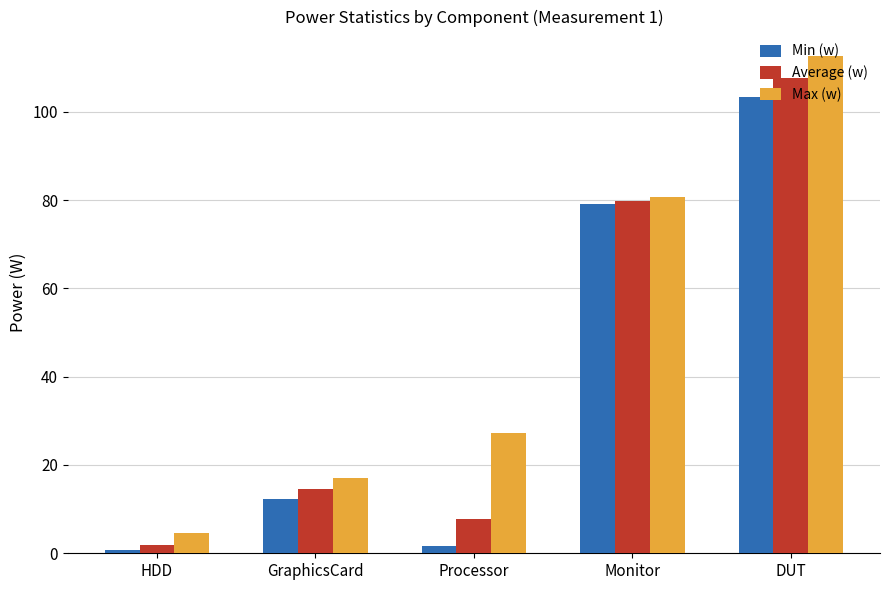

Reading left to right, what are all the values shown in this chart?

Min (w): 0.7	12.3	1.7	79.1	103.4
Average (w): 2.0	14.5	7.7	79.7	107.6
Max (w): 4.7	17.0	27.3	80.7	112.6